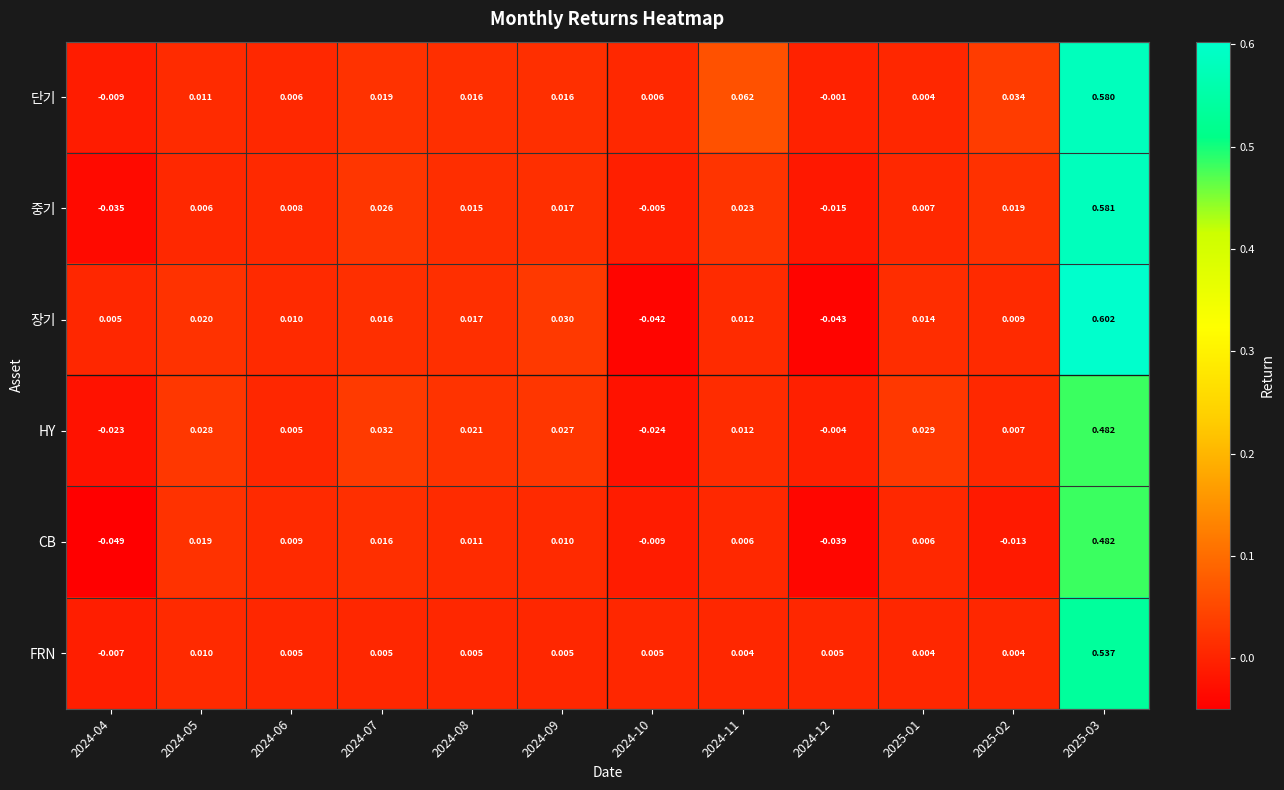

At 2024-04, list the series in order from smallest to largest.

CB, 중기, HY, 단기, FRN, 장기